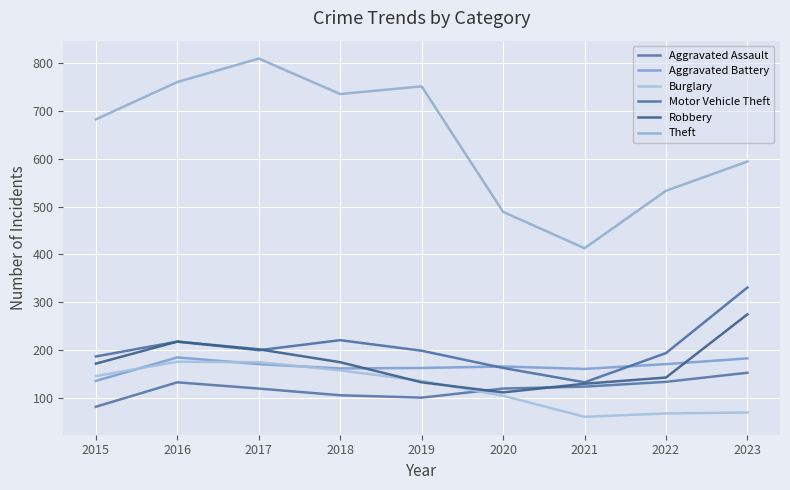

Reading left to right, what are all the values shown in this chart?

Aggravated Assault: 2015=82	2016=133	2017=120	2018=106	2019=101	2020=120	2021=124	2022=134	2023=153
Aggravated Battery: 2015=136	2016=185	2017=171	2018=162	2019=163	2020=166	2021=161	2022=171	2023=183
Burglary: 2015=146	2016=176	2017=175	2018=158	2019=136	2020=105	2021=61	2022=68	2023=70
Motor Vehicle Theft: 2015=187	2016=218	2017=200	2018=221	2019=199	2020=163	2021=133	2022=194	2023=331
Robbery: 2015=172	2016=218	2017=202	2018=175	2019=133	2020=112	2021=130	2022=143	2023=275
Theft: 2015=682	2016=760	2017=809	2018=735	2019=751	2020=489	2021=413	2022=533	2023=594